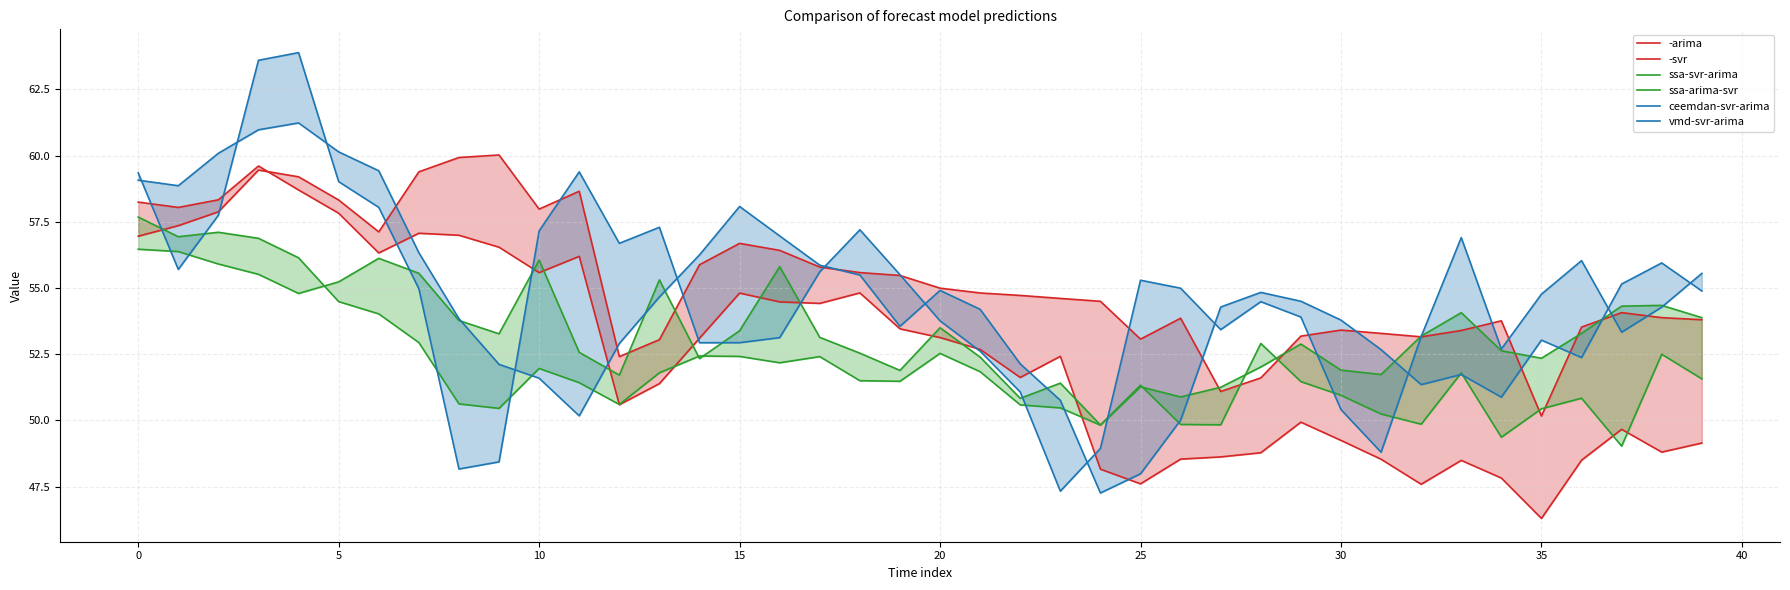

What is the sum of all ceemdan-svr-arima values?

2180.3